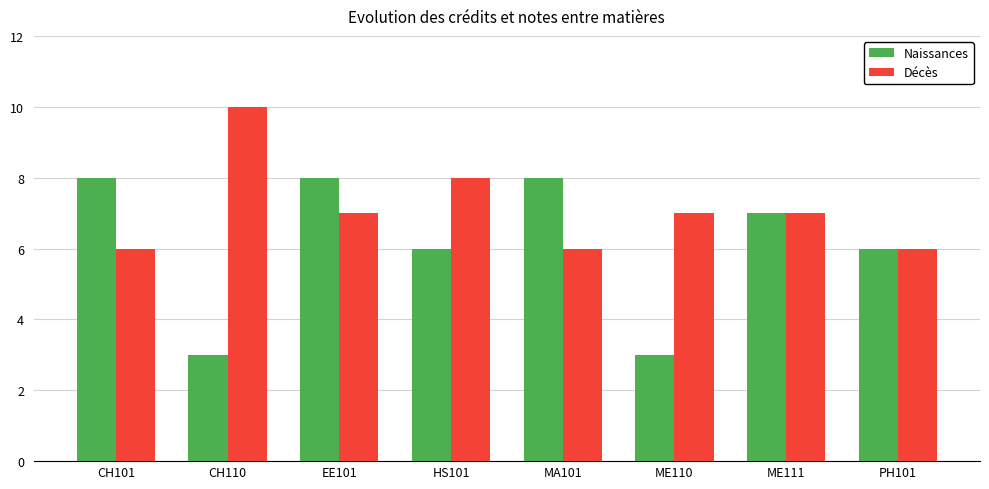

What is the label of the 5th bar from the right?

HS101